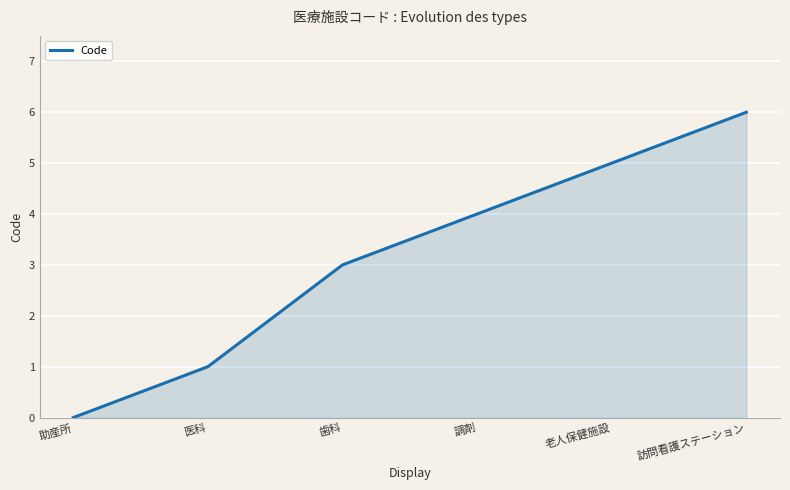

How many lines are shown in the chart?

1